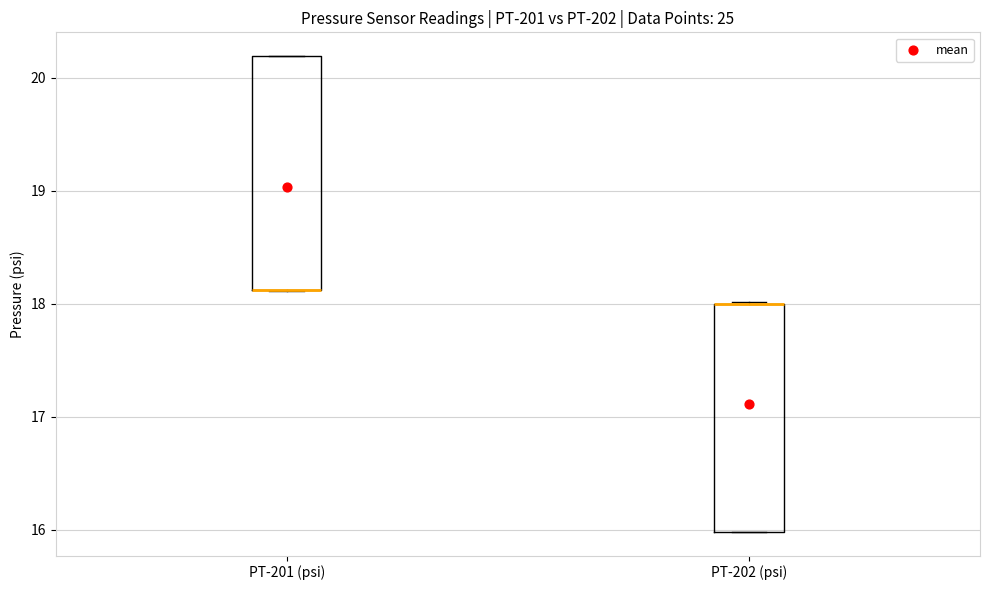

Reading left to right, read every box against the y-axis: the position of its median line, the range the box covers, and the ends of its whiskers. The values are not printed on the chart, so give them approximately, as read against the axis.

PT-201 (psi): median 18.1 (drawn on the box's lower edge), box 18.1 to 20.2, whiskers 18.1 to 20.2
PT-202 (psi): median 18.0 (drawn on the box's upper edge), box 16.0 to 18.0, whiskers 16.0 to 18.0